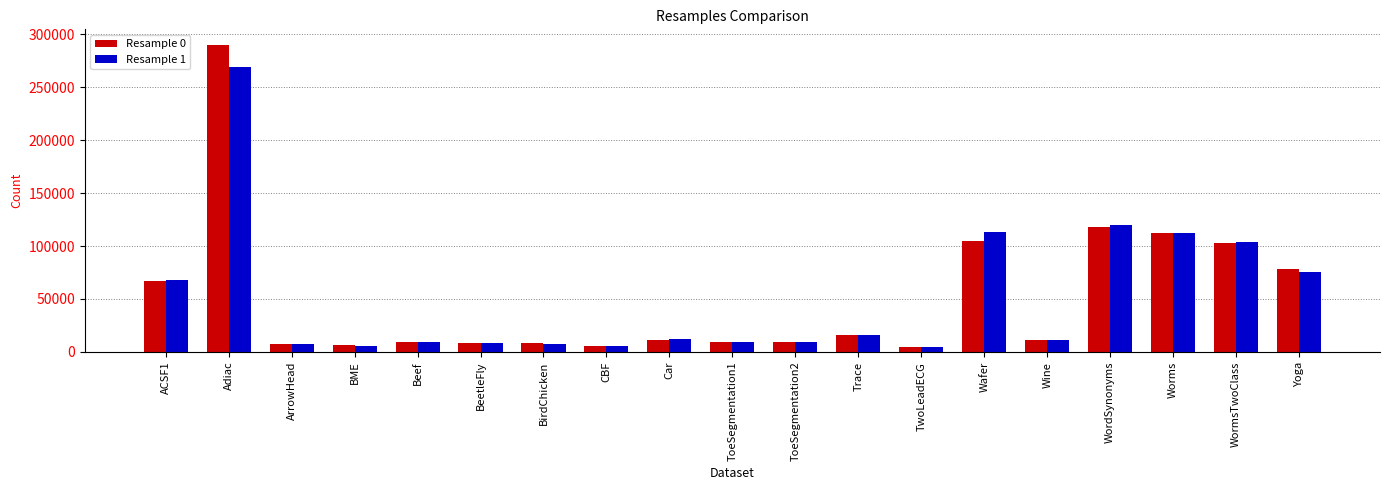

Is it true that Resample 0 equals 8146 at BirdChicken?

True